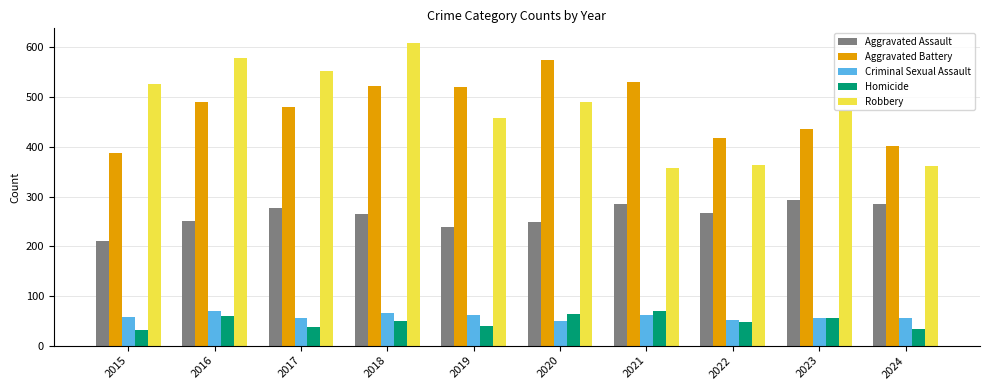

How many bars are there in each group?

5